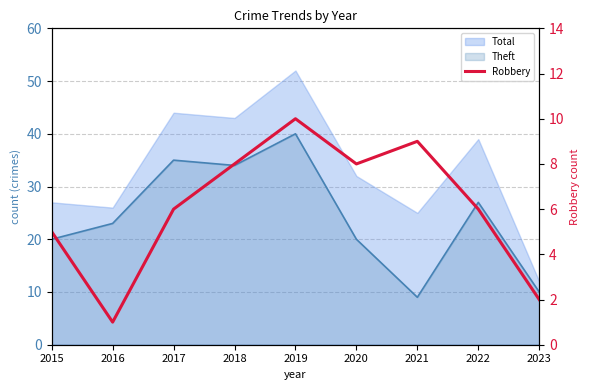

Reading right to left, what are all the values shown in this chart?

2023=2	2022=6	2021=9	2020=8	2019=10	2018=8	2017=6	2016=1	2015=5